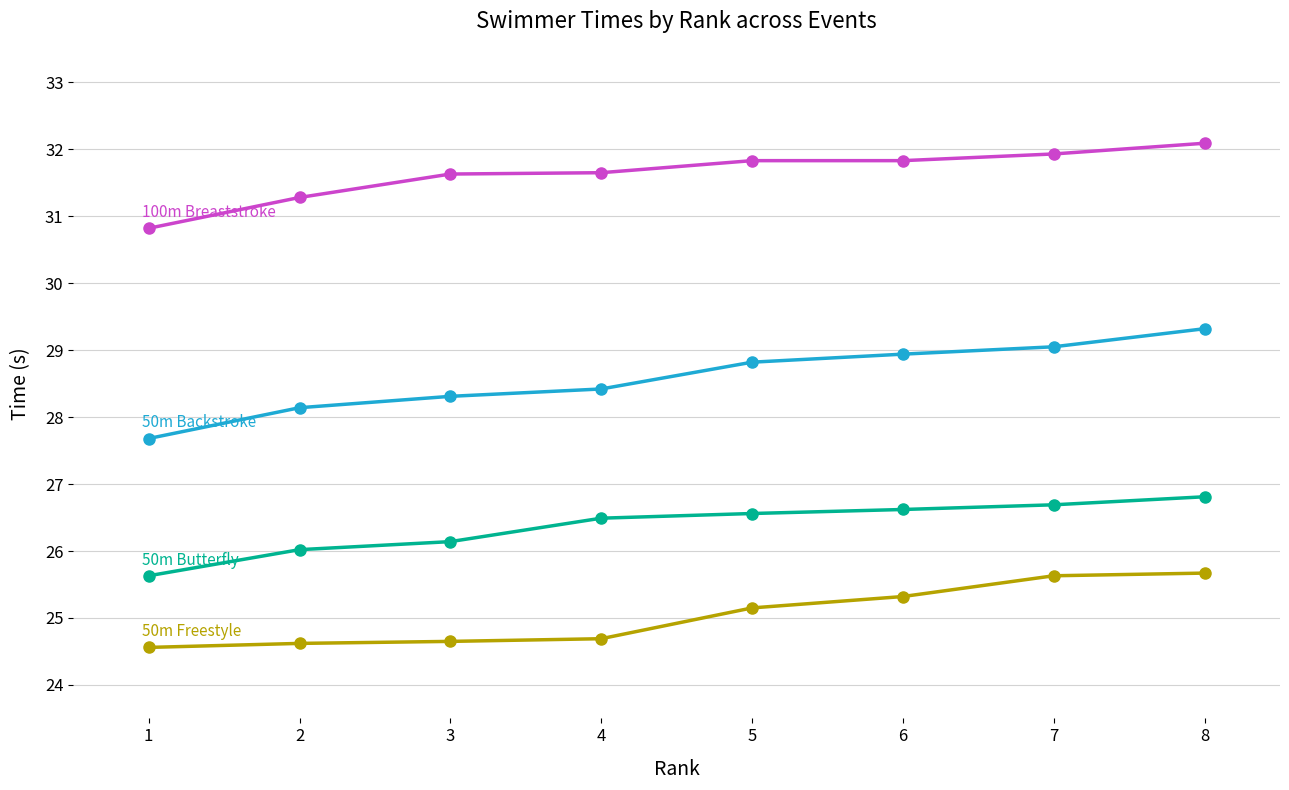

What is the greatest value displayed?

32.1